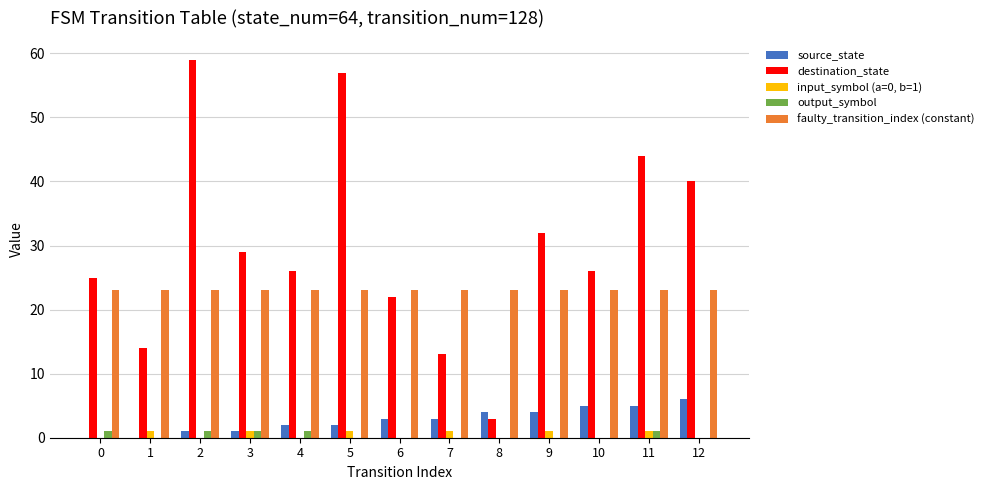

Is it true that source_state equals 3 at 12?

False